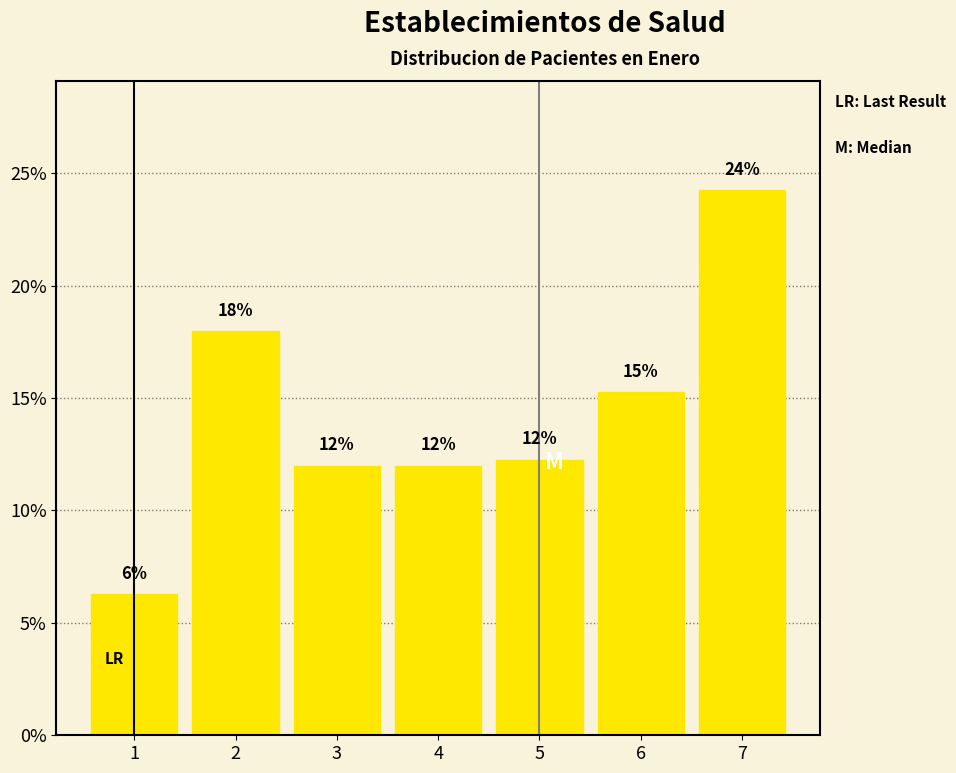

Are the bars horizontal?

No